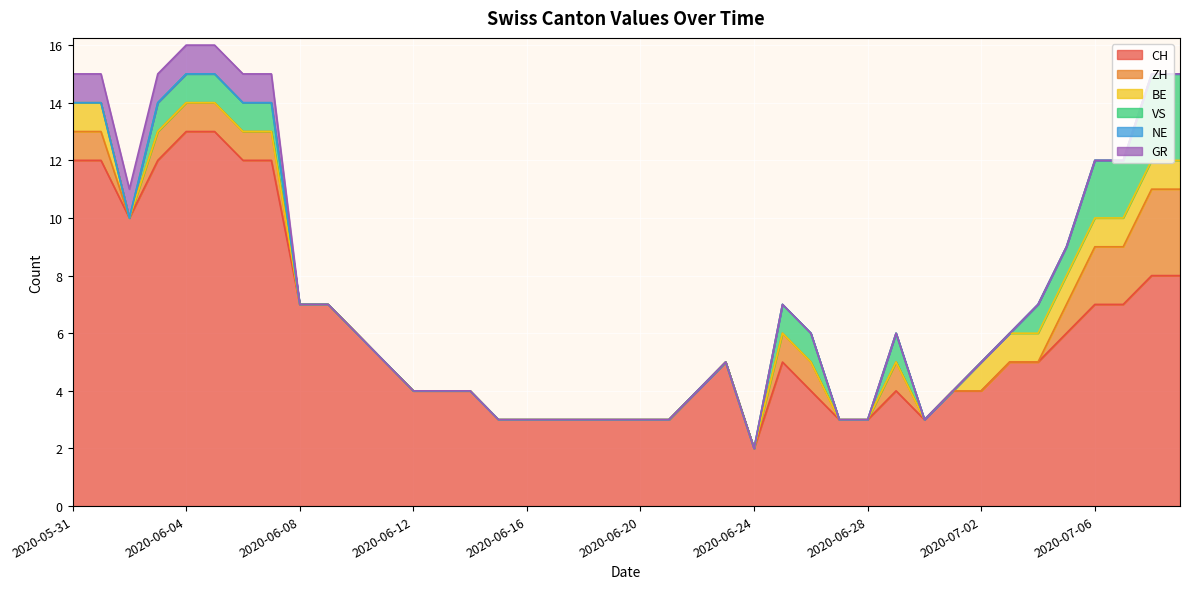

List the labels in order of CH value, largest first.

2020-06-04, 2020-06-05, 2020-05-31, 2020-06-01, 2020-06-03, 2020-06-06, 2020-06-07, 2020-06-02, 2020-07-08, 2020-07-09, 2020-06-08, 2020-06-09, 2020-07-06, 2020-07-07, 2020-06-10, 2020-07-05, 2020-06-11, 2020-06-23, 2020-06-25, 2020-07-03, 2020-07-04, 2020-06-12, 2020-06-13, 2020-06-14, 2020-06-22, 2020-06-26, 2020-06-29, 2020-07-01, 2020-07-02, 2020-06-15, 2020-06-16, 2020-06-17, 2020-06-18, 2020-06-19, 2020-06-20, 2020-06-21, 2020-06-27, 2020-06-28, 2020-06-30, 2020-06-24